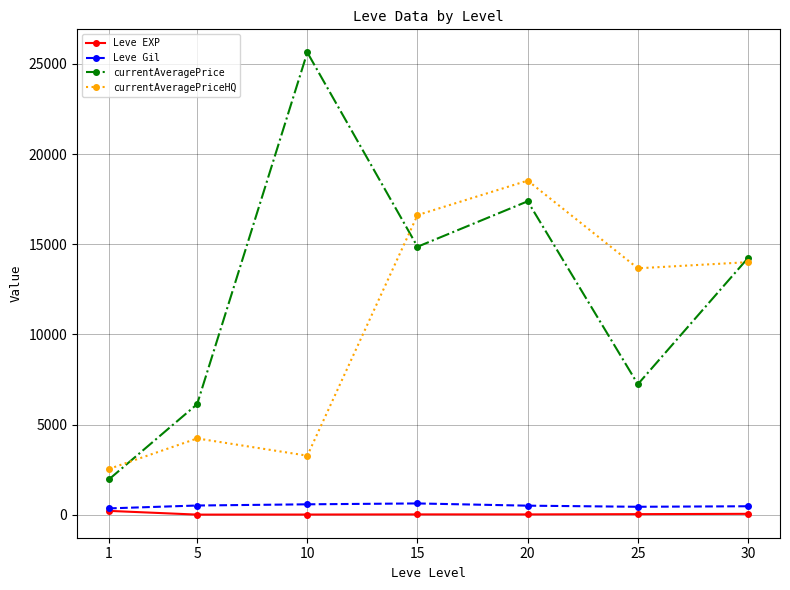

Which series changed the most between 5 and 10?

currentAveragePrice